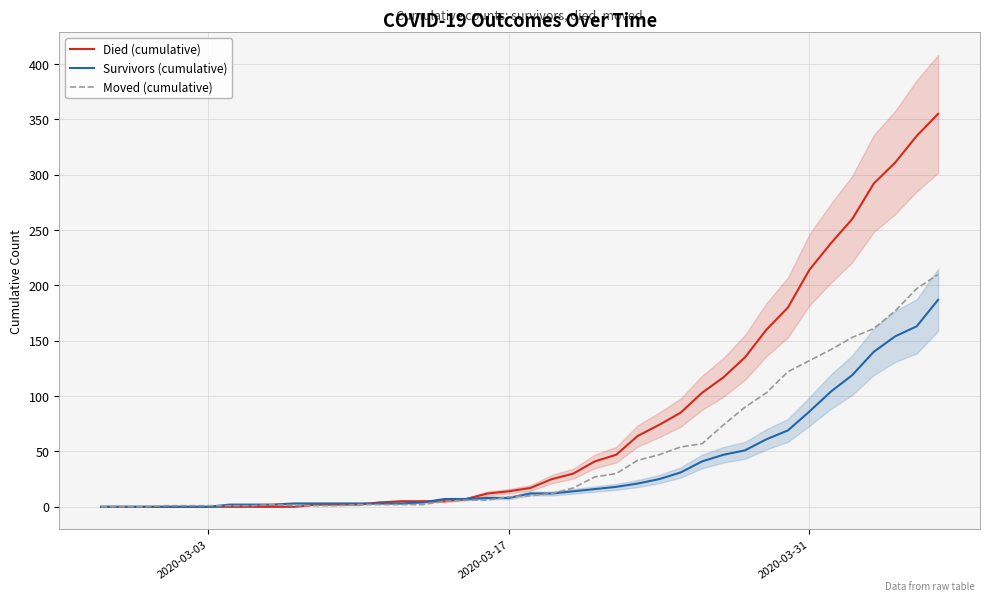

What is the maximum value for Died (cumulative)?

355